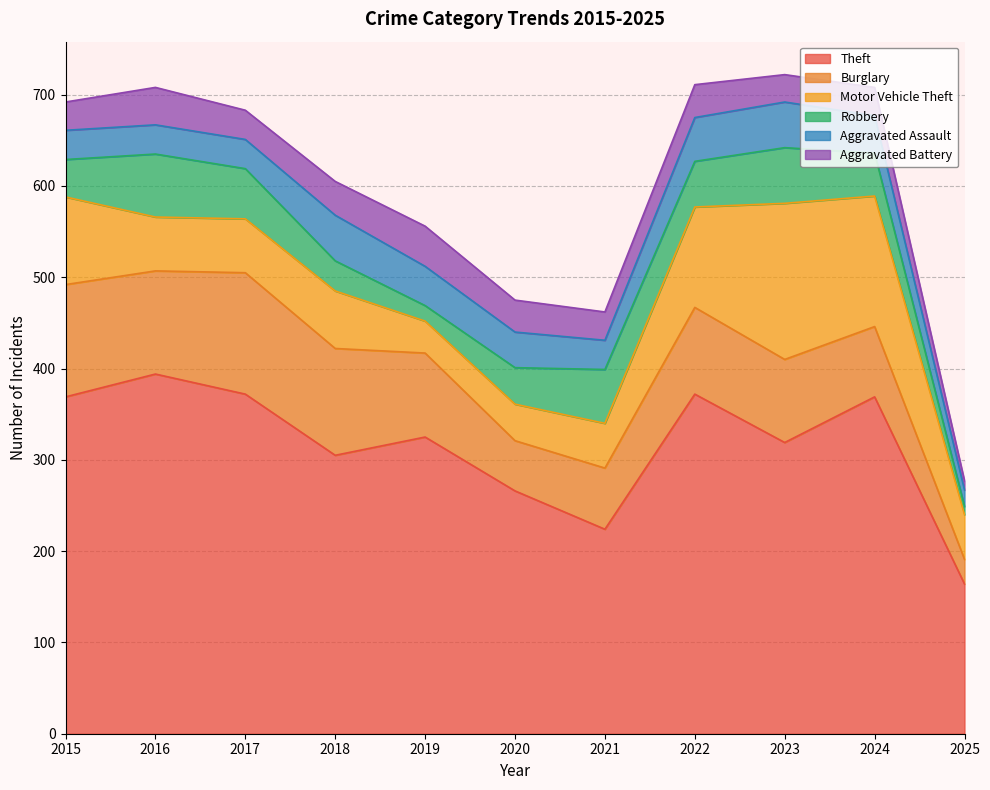

True or false: Theft has a value of 224 at 2021.

True